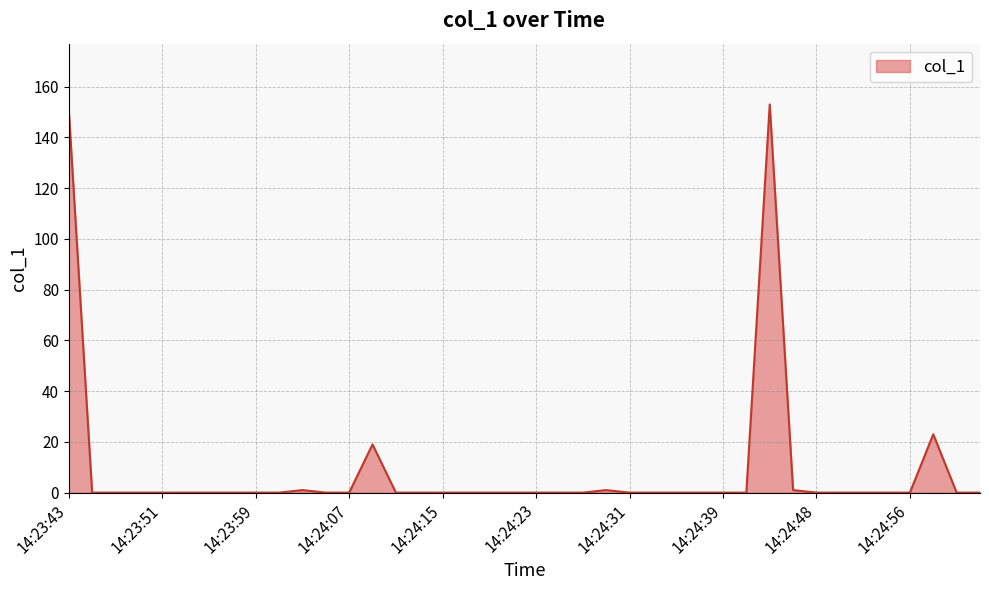

What is the maximum value shown in the chart?

153.0